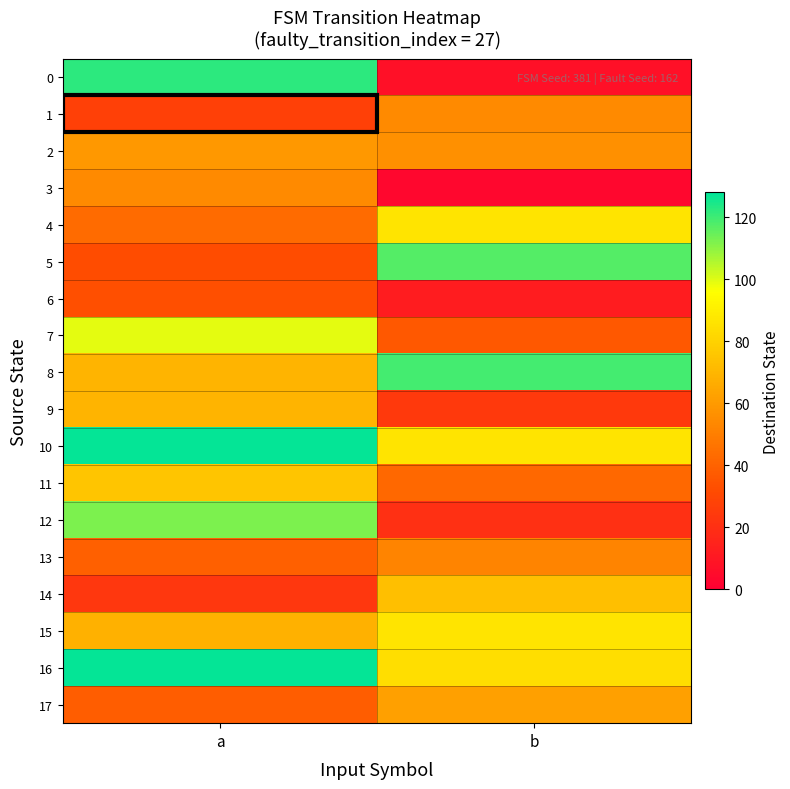

Reading left to right, list all the values displayed in this chart.

0: a=122	b=7
1: a=27	b=54
2: a=59	b=56
3: a=54	b=3
4: a=43	b=86
5: a=32	b=117
6: a=33	b=12
7: a=99	b=36
8: a=69	b=119
9: a=69	b=24
10: a=127	b=86
11: a=75	b=42
12: a=112	b=20
13: a=39	b=52
14: a=23	b=73
15: a=68	b=86
16: a=127	b=84
17: a=38	b=62